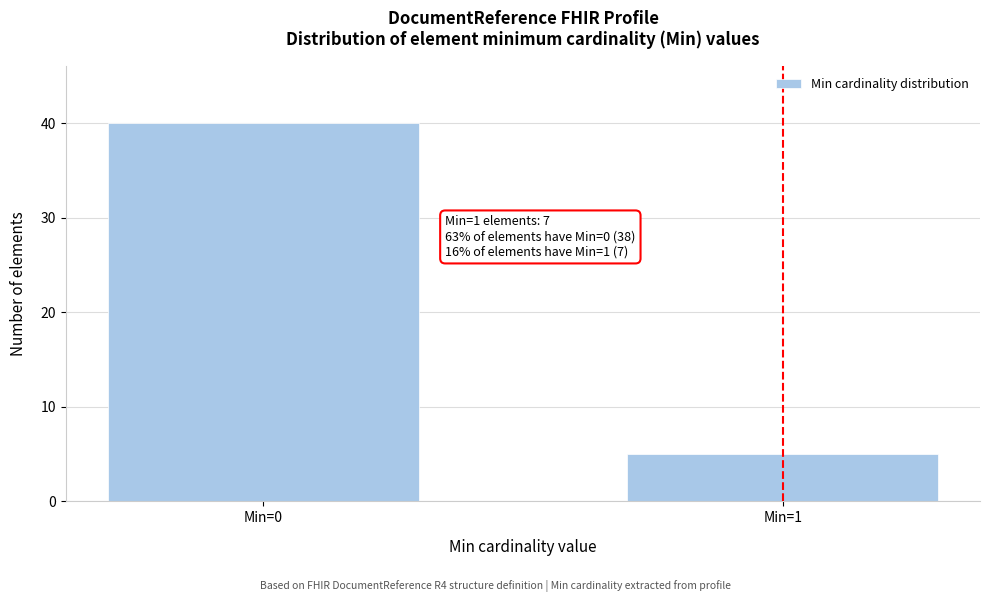

Reading left to right, transcribe all the data shown in this chart.

40	5